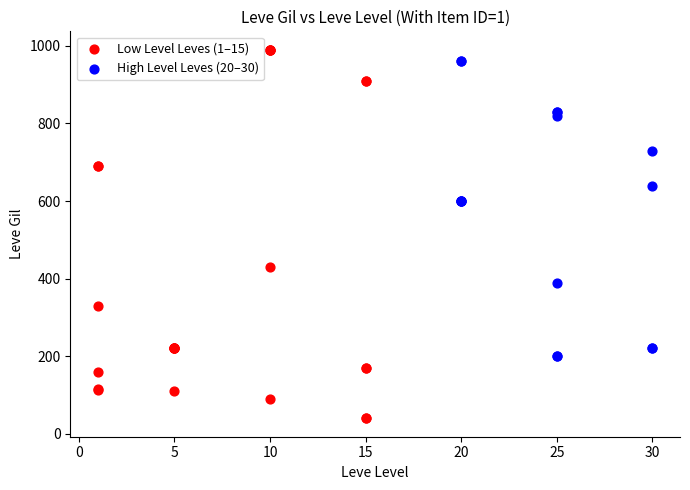

Which series contains the lowest Y value?

Low Level Leves (1–15)